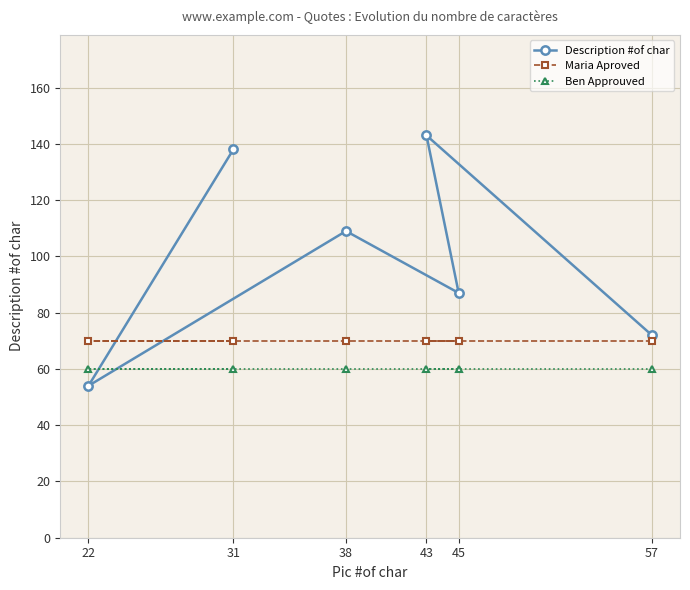

How many lines are shown in the chart?

3